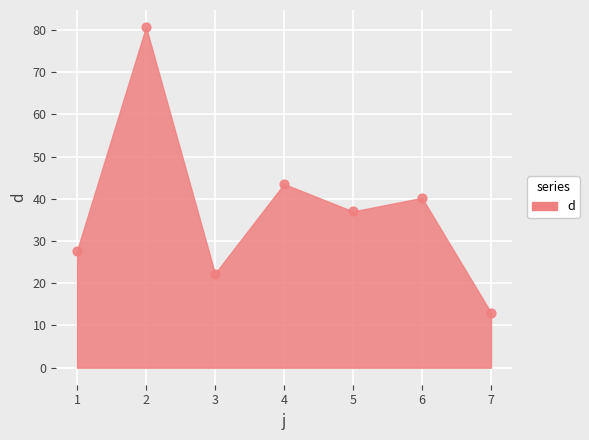

What is the average Y value?

37.8